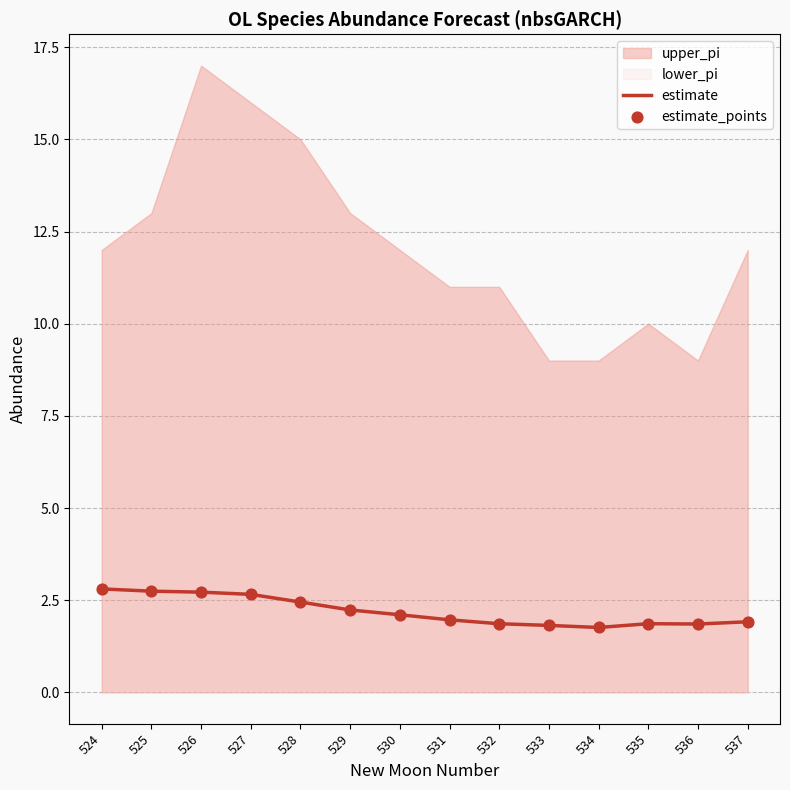

Is the value of estimate_points at 531 greater than the value of estimate at 533?

Yes